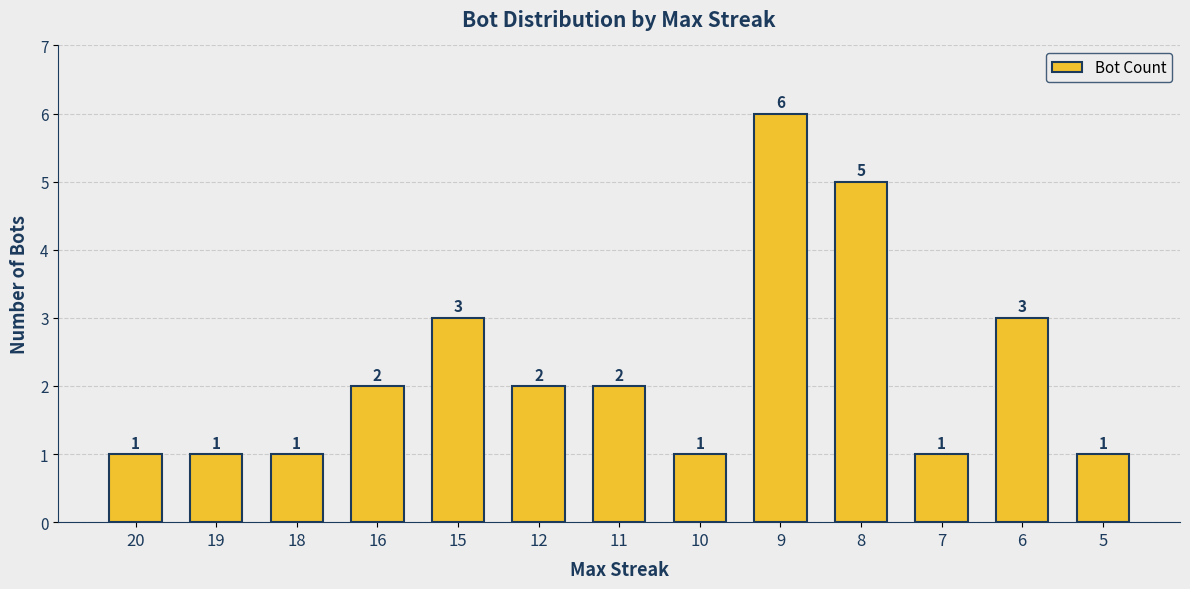

What is the difference between the maximum and second lowest values?

5